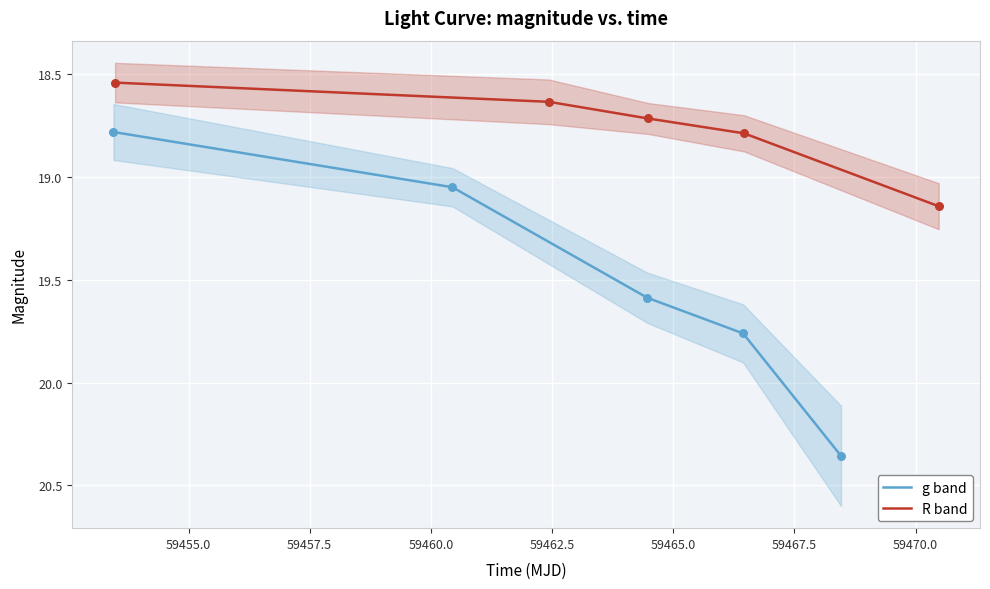

Which series contains the lowest Y value?

R band